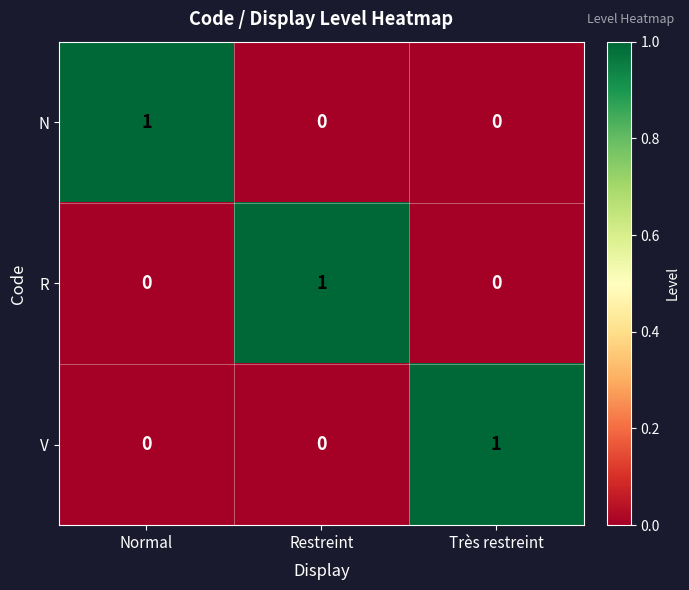

Reading left to right, list all the values displayed in this chart.

N: 1	0	0
R: 0	1	0
V: 0	0	1